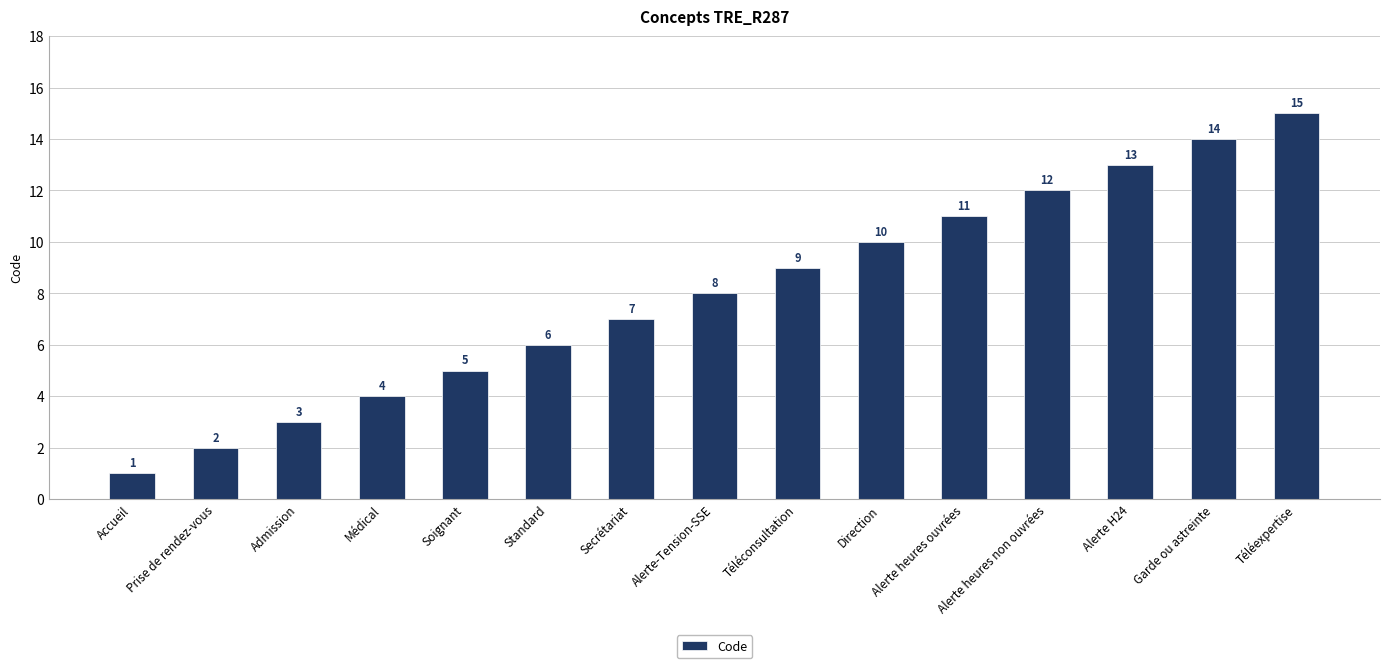

What is the greatest value displayed?

15